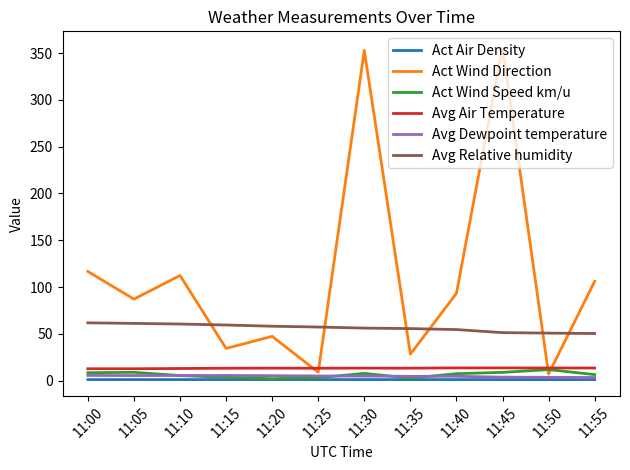

Which series changed the most between 11:10 and 11:55?

Avg Relative humidity